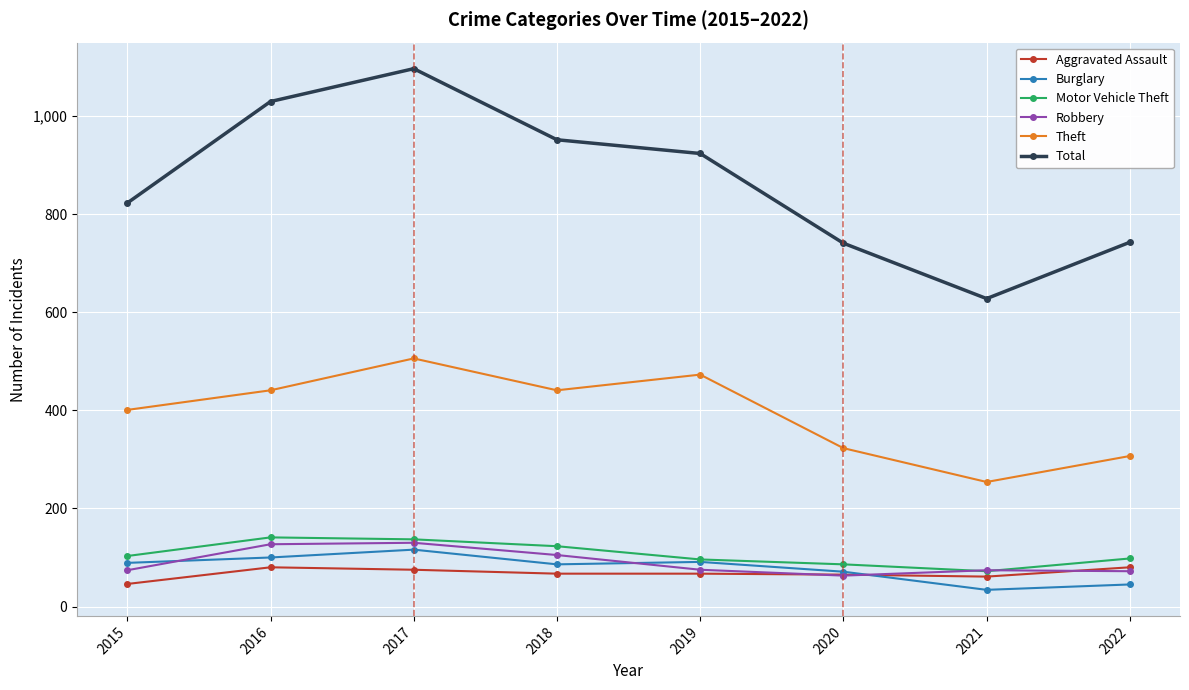

Is it true that Motor Vehicle Theft equals 149 at 2015?

False